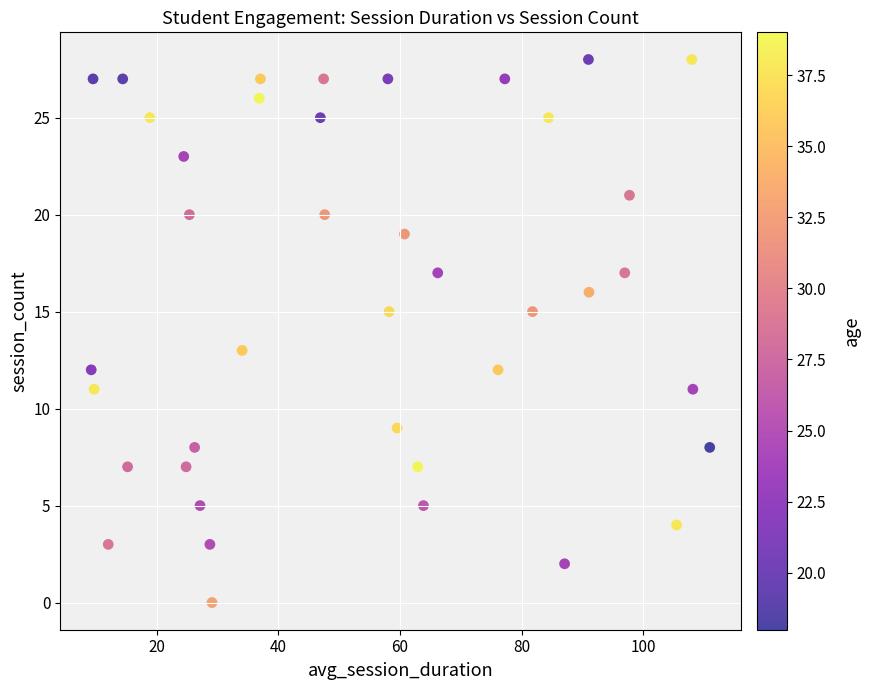

What is the range of Y values (max minus min)?

28